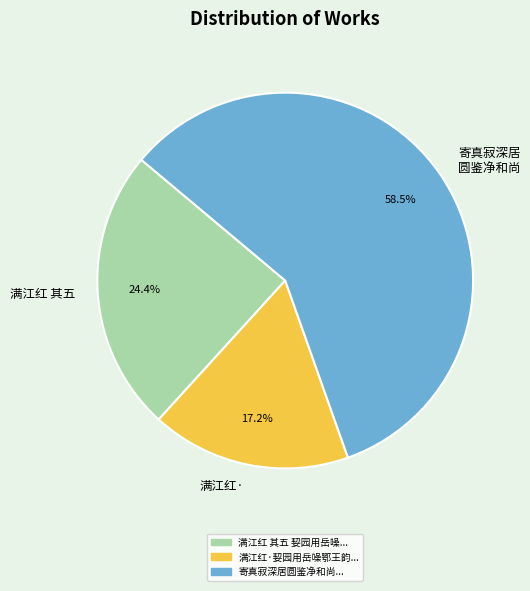

Rank the categories by value from lowest to highest.

满江红·, 满江红 其五, 寄真寂深居 圆鉴净和尚